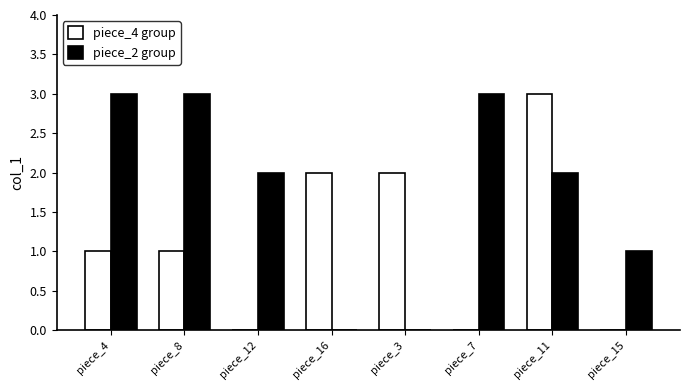

What are all the series names shown in the legend?

piece_4 group, piece_2 group